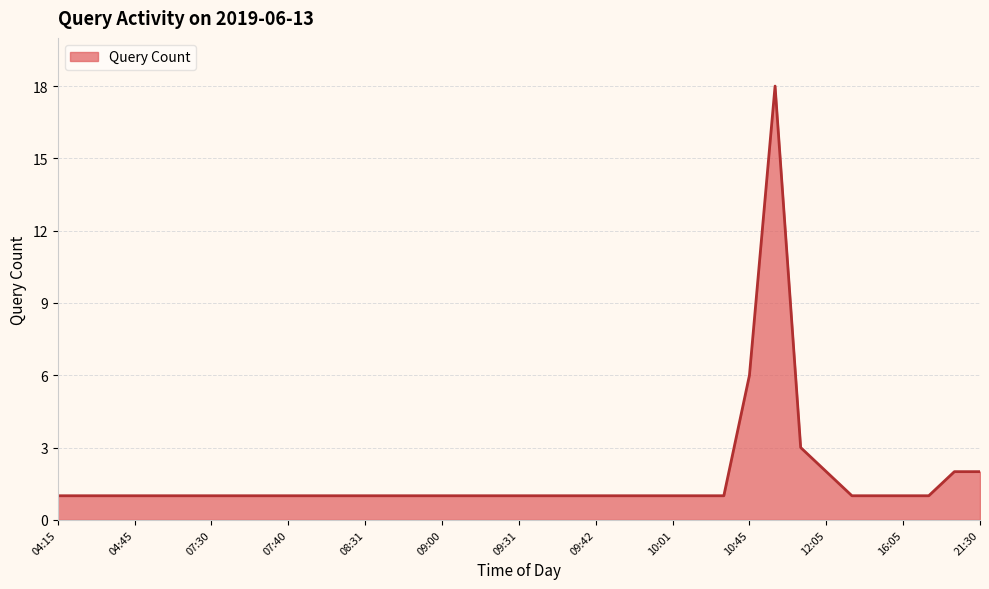

Does the chart display data point markers on the line(s)?

No